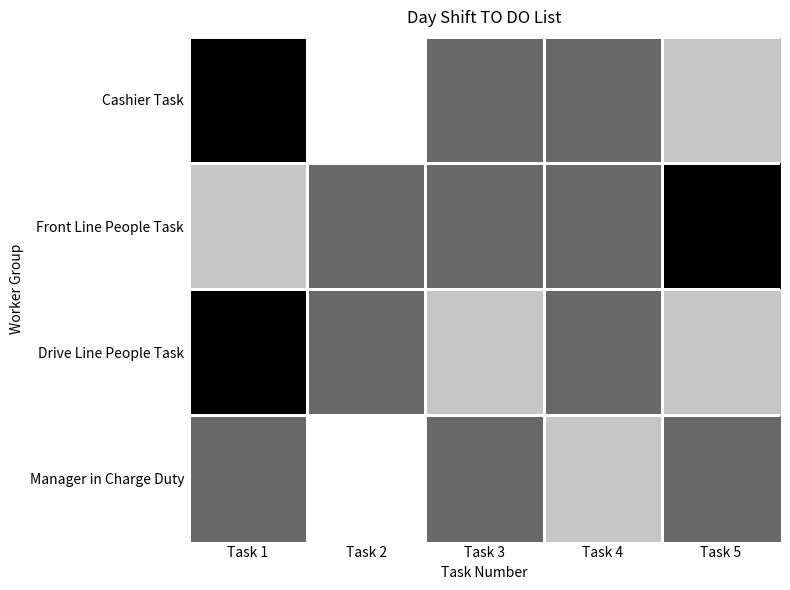

Rank the series by their maximum value, from lowest to highest.

Manager in Charge Duty, Cashier Task, Front Line People Task, Drive Line People Task